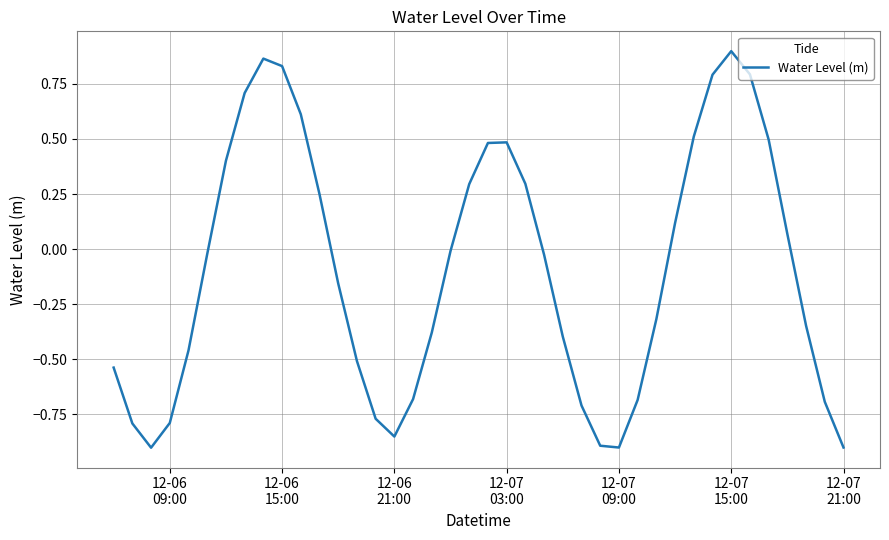

What is the difference between the maximum and minimum values?

1.8